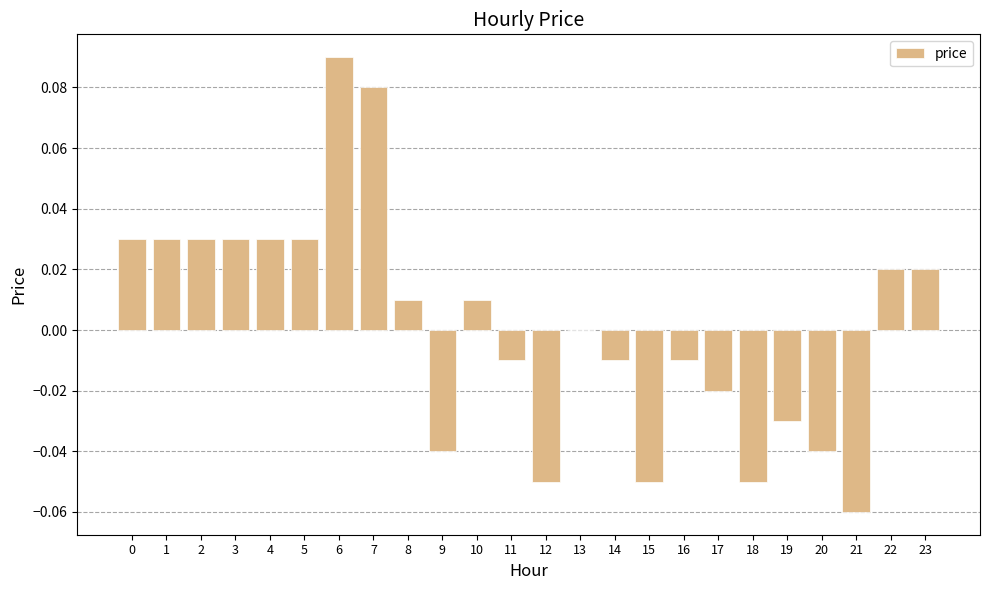

The chart shows a value of 0.0 at 10. True or false?

True